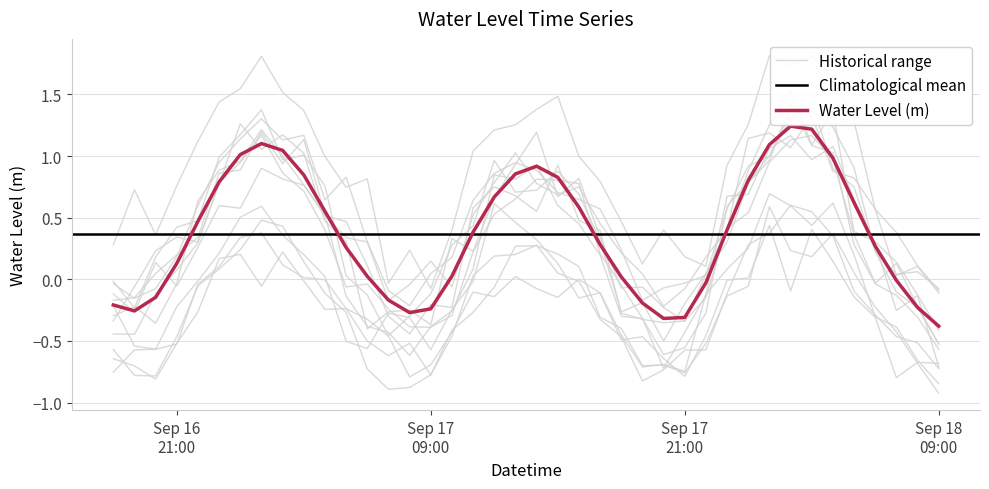

What is the change in value from 2025-09-17 23:00:00 to 2025-09-18 07:00:00?

-0.4